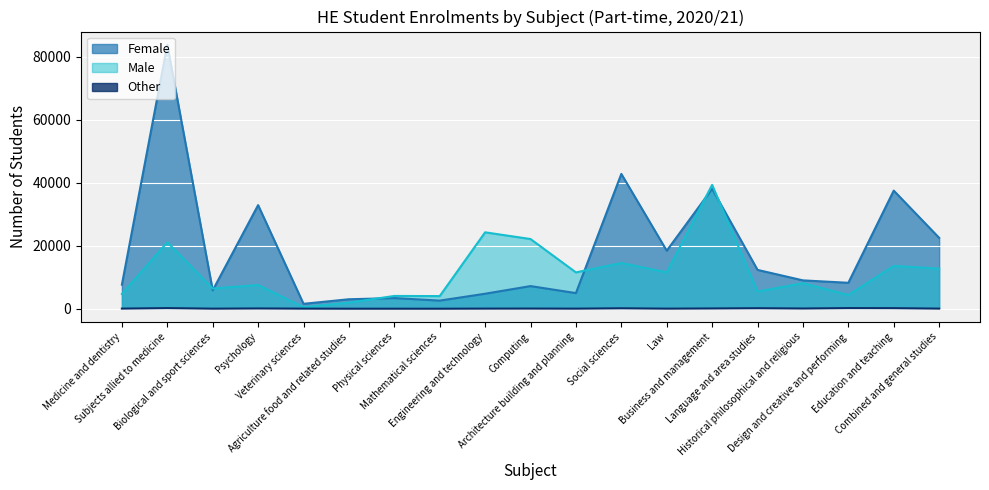

At which category does Male reach its first local valley?

Biological and sport sciences